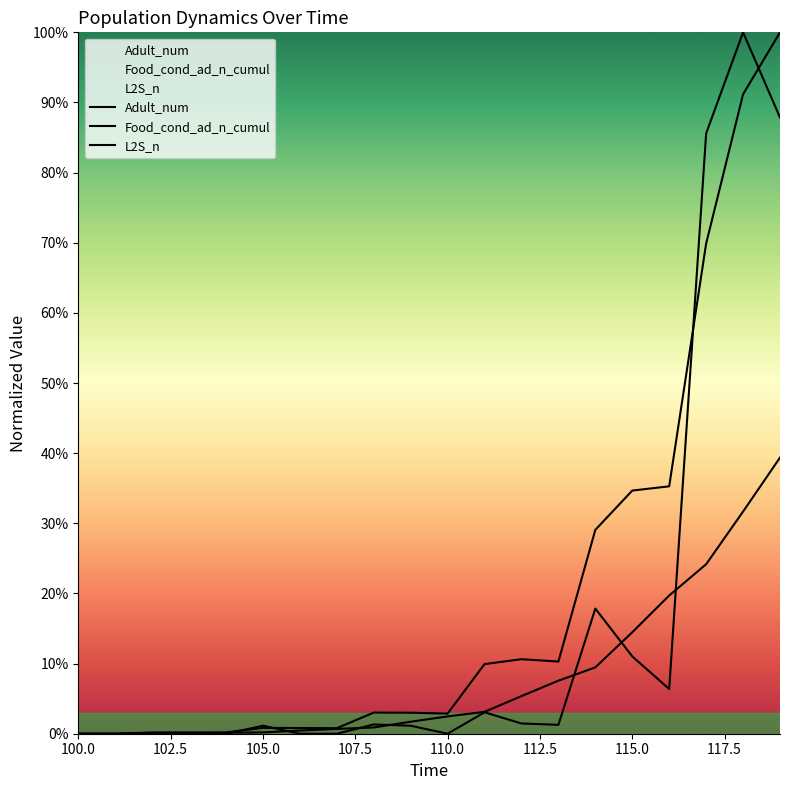

True or false: Food_cond_ad_n_cumul has more than 2 points higher than both neighbors.

False